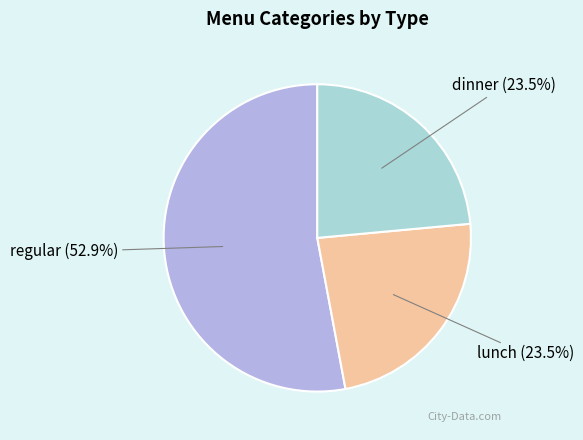

Does dinner represent more than half of the total?

No